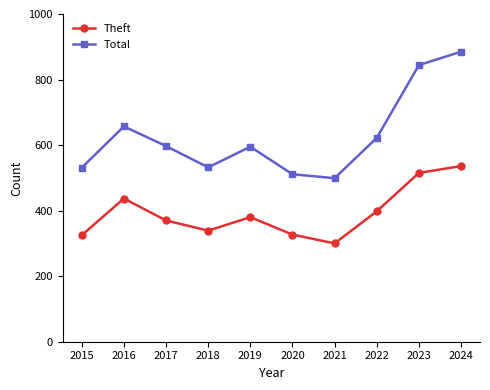

What is the value of the Theft point at the 5th from the left?

380